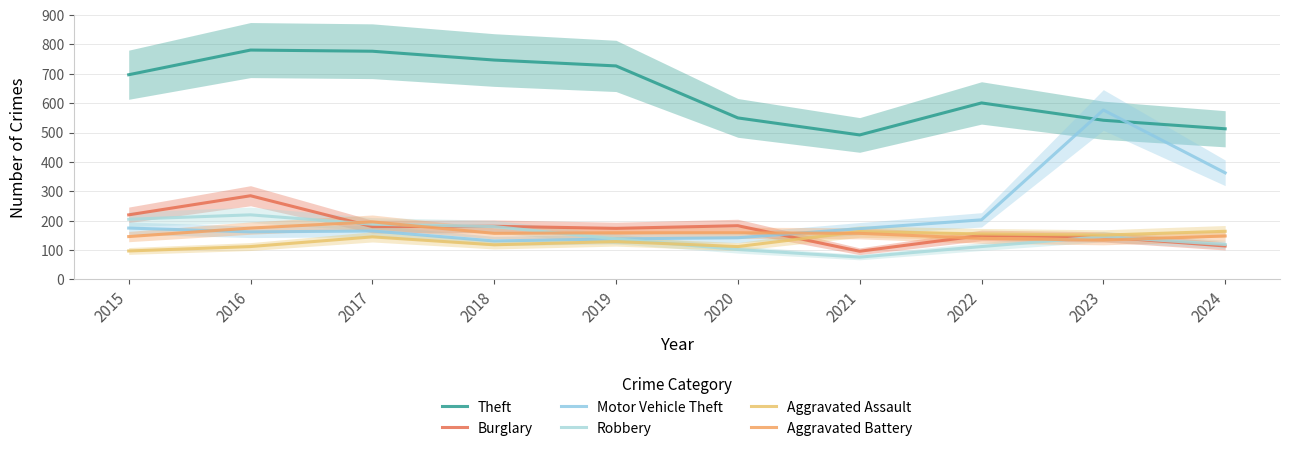

Rank the categories by Aggravated Battery value from highest to lowest.

2017, 2016, 2019, 2020, 2018, 2021, 2024, 2015, 2022, 2023